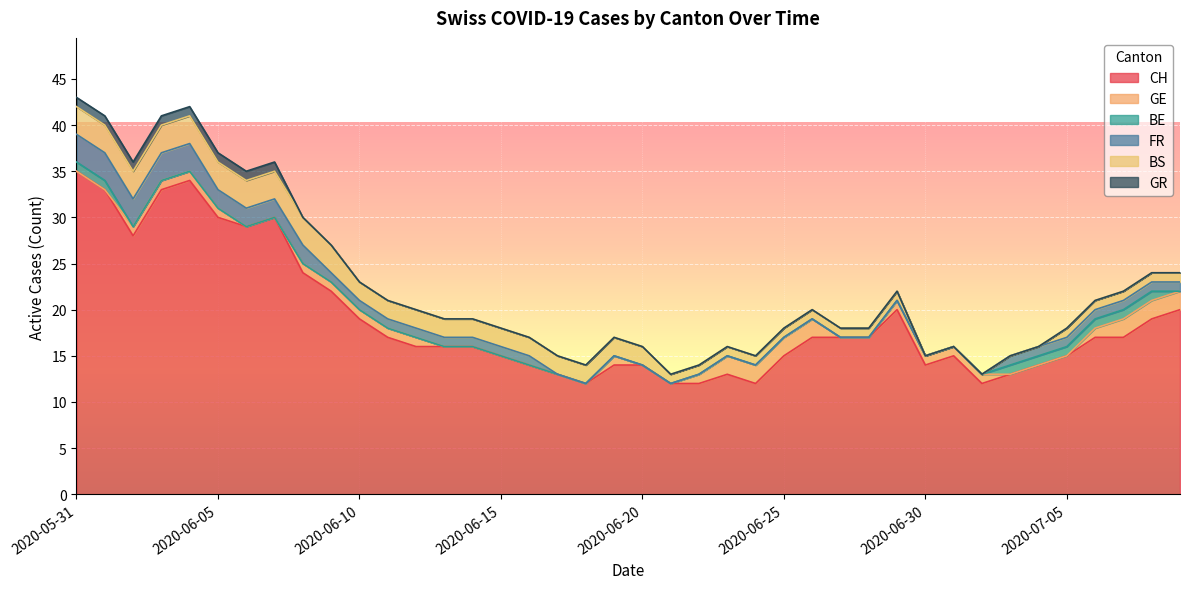

What is the spread (max minus min) of values at 2020-06-11?

17